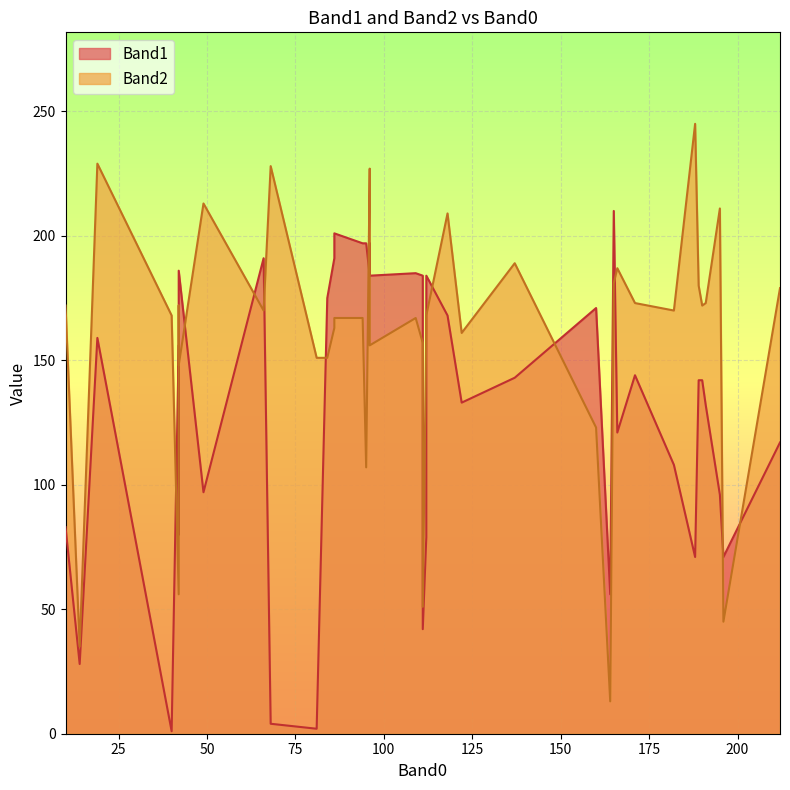

How many times do Band2 and Band1 cross each other?

16